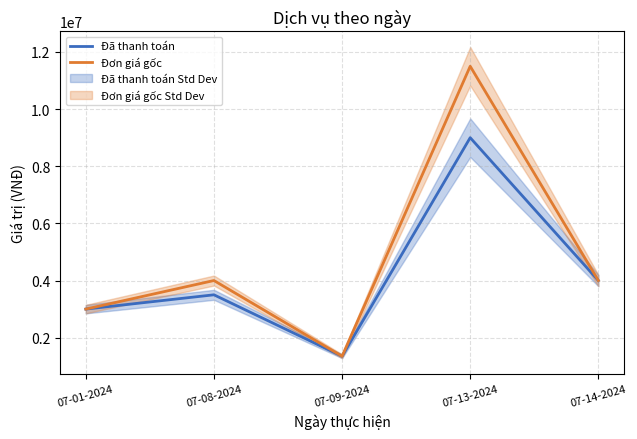

What position from the right is 07-14-2024?

1